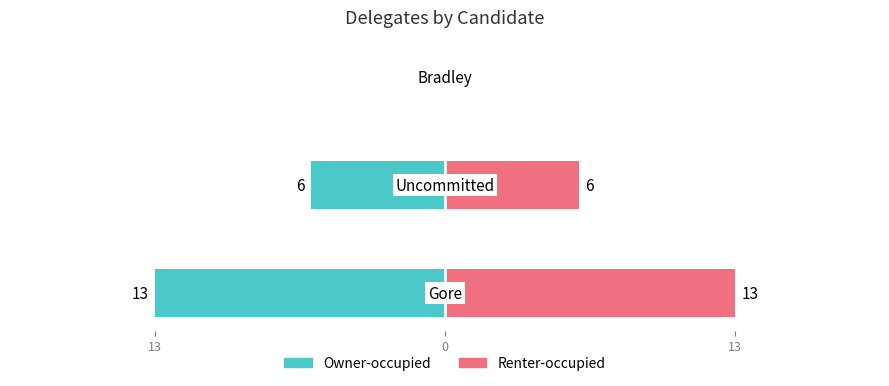

True or false: Renter-occupied has a value of 13 at 13.

True